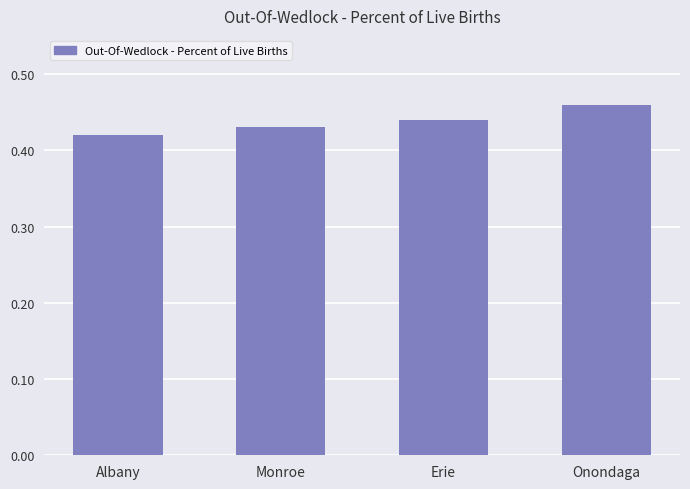

The value at Monroe is 0.7. True or false?

False